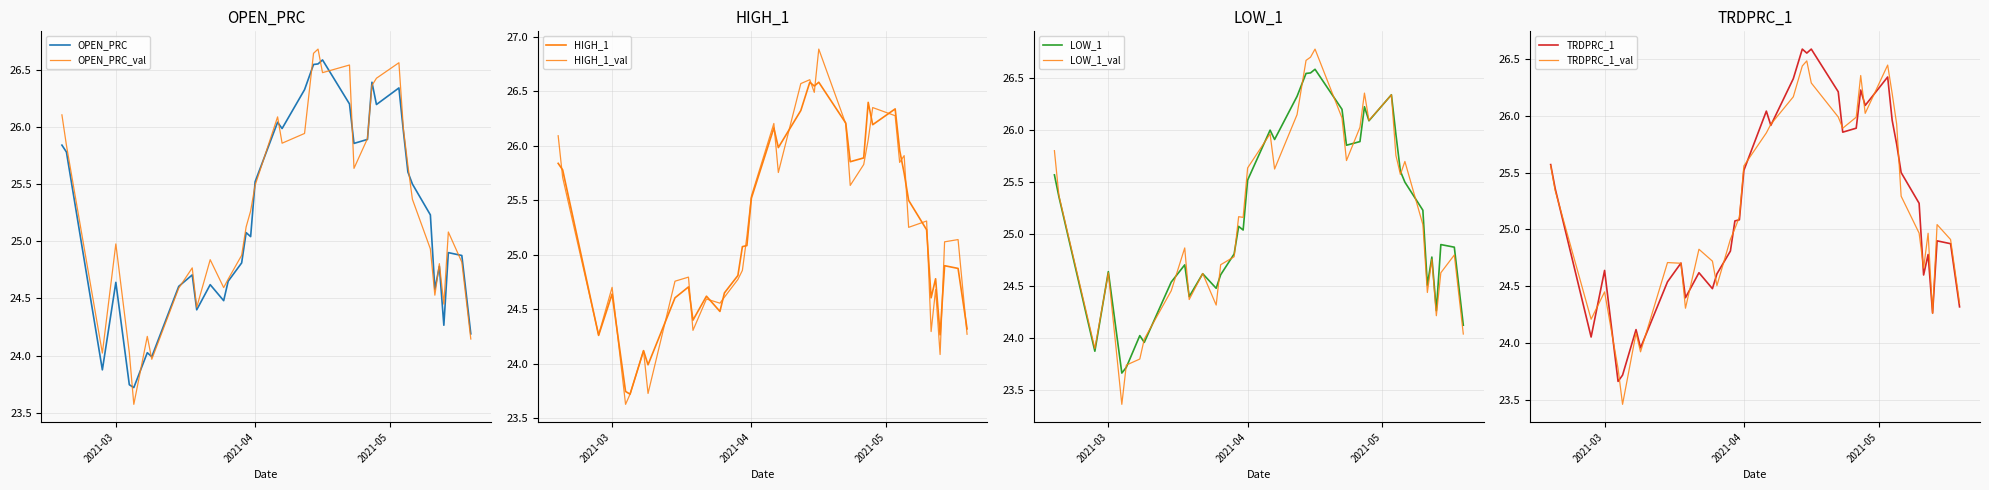

True or false: HIGH_1 has more than 0 interior local peaks.

True